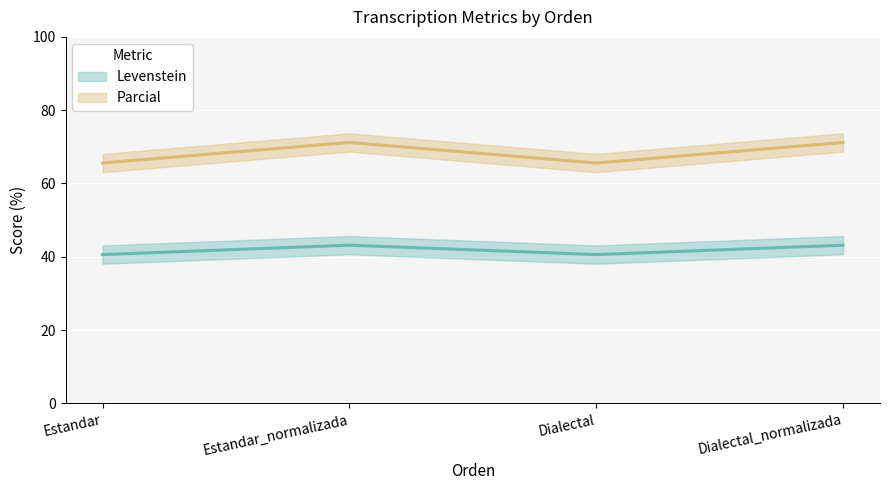

Where is the first local maximum for Parcial?

Estandar_normalizada